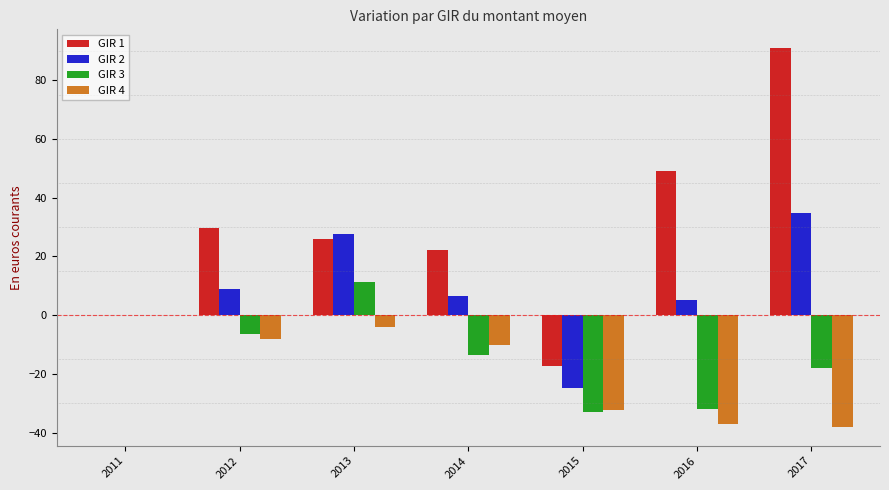

Is the value of GIR 3 at 2015 greater than the value of GIR 2 at 2015?

No